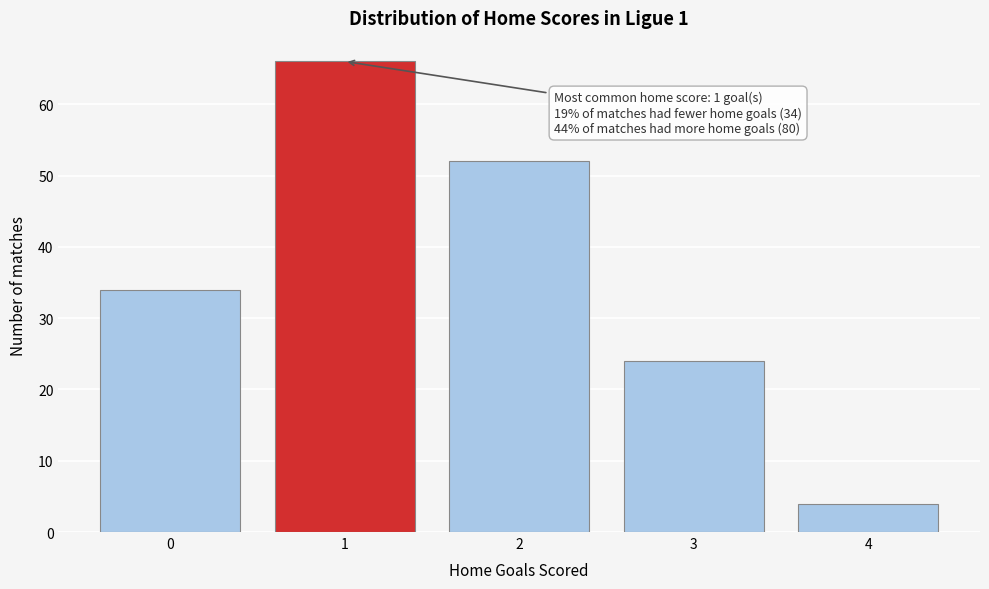

Reading right to left, list all the values displayed in this chart.

4	24	52	66	34